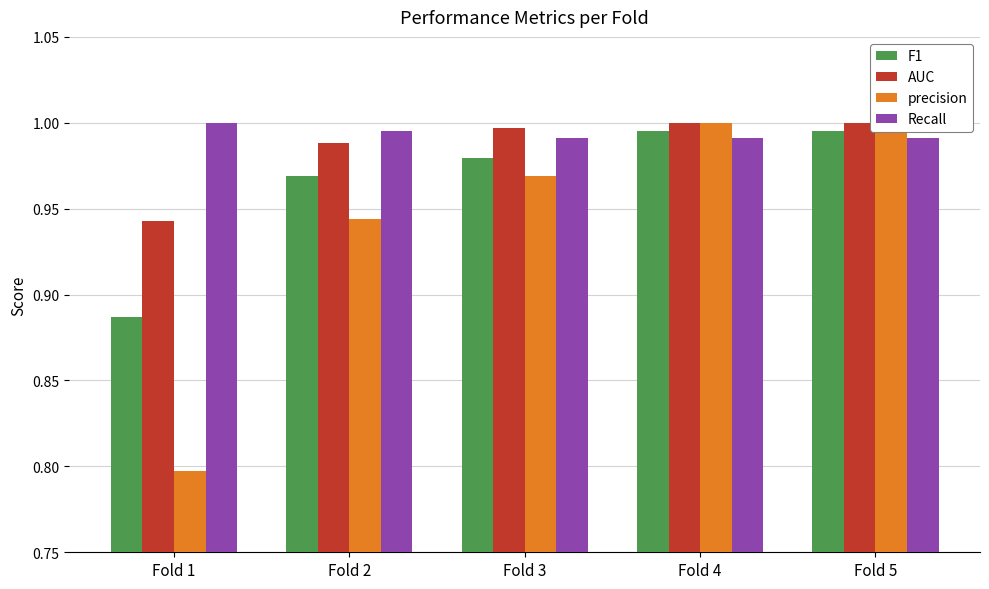

What are all the series names shown in the legend?

F1, AUC, precision, Recall